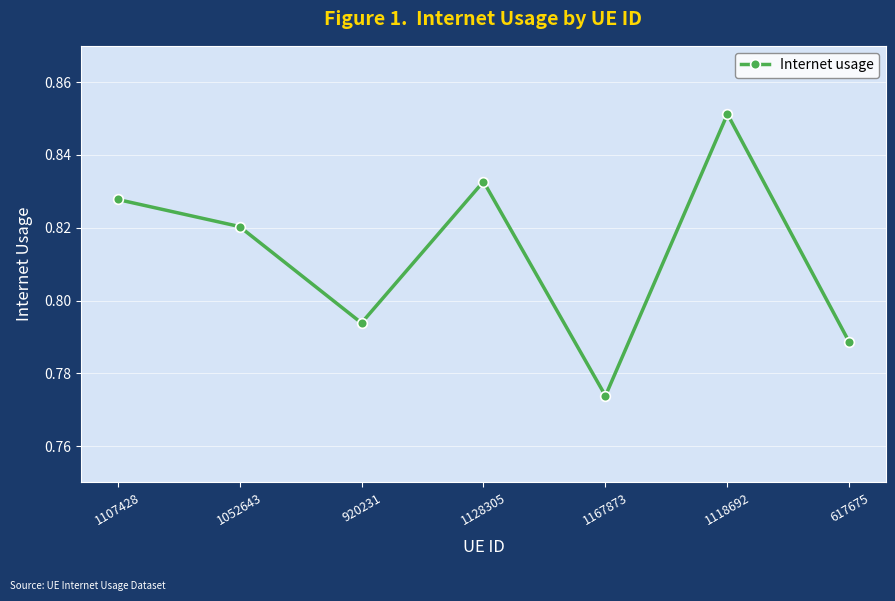

The chart shows a value of 1.2 at 1052643. True or false?

False